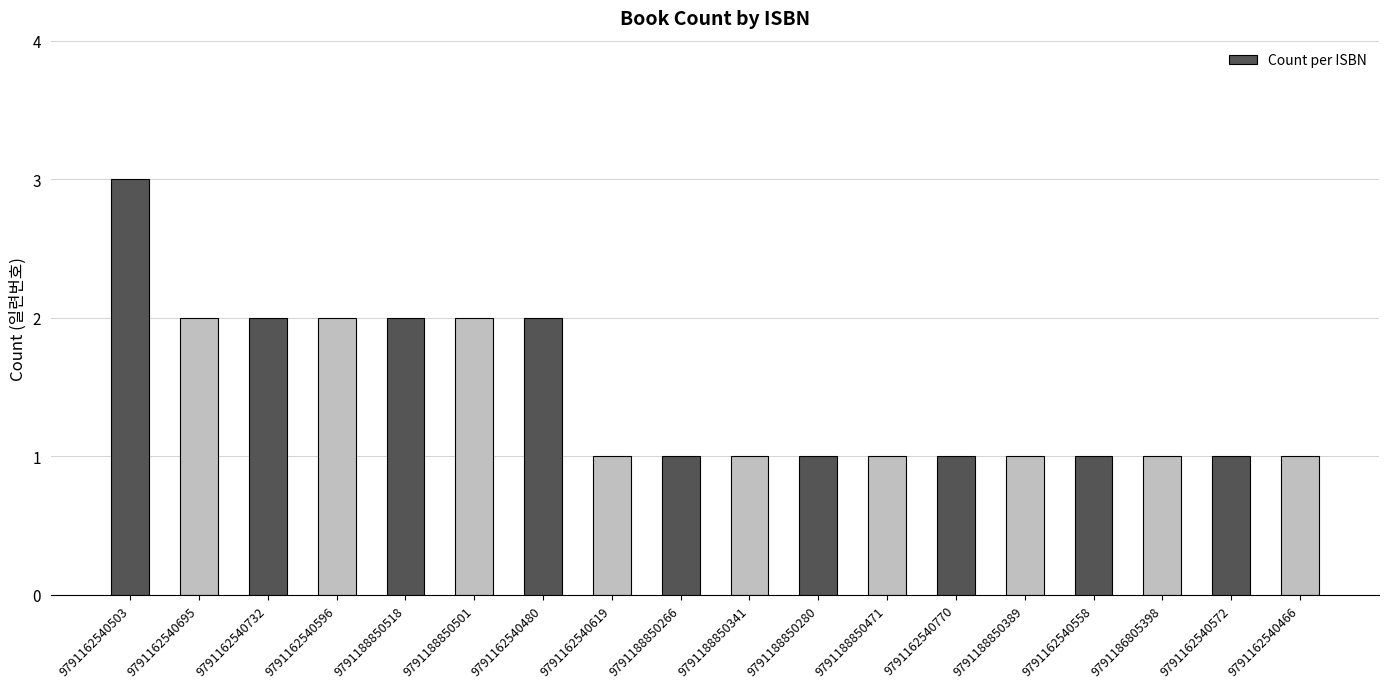

What is the value of the 6th bar from the left?

2